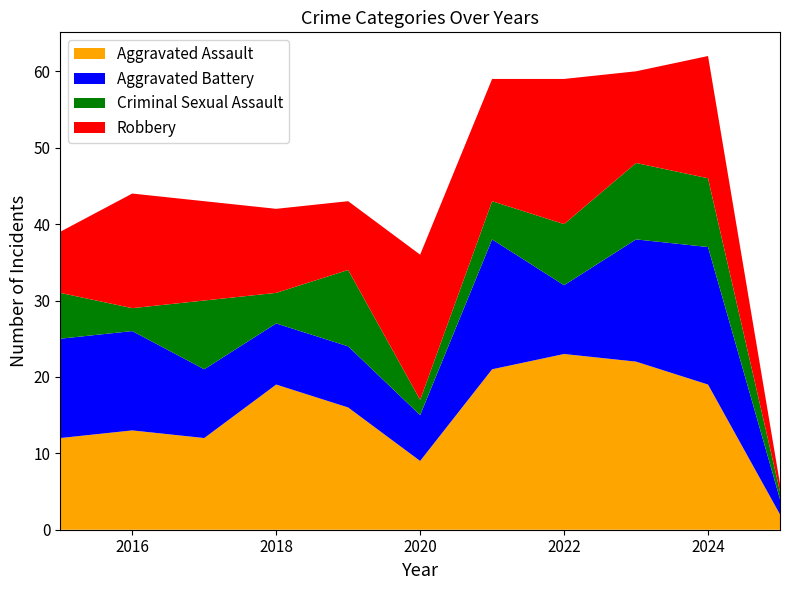

Reading right to left, transcribe all the data shown in this chart.

Aggravated Assault: 2025=2	2024=19	2023=22	2022=23	2021=21	2020=9	2019=16	2018=19	2017=12	2016=13	2015=12
Aggravated Battery: 2025=2	2024=18	2023=16	2022=9	2021=17	2020=6	2019=8	2018=8	2017=9	2016=13	2015=13
Criminal Sexual Assault: 2025=1	2024=9	2023=10	2022=8	2021=5	2020=2	2019=10	2018=4	2017=9	2016=3	2015=6
Robbery: 2025=1	2024=16	2023=12	2022=19	2021=16	2020=19	2019=9	2018=11	2017=13	2016=15	2015=8